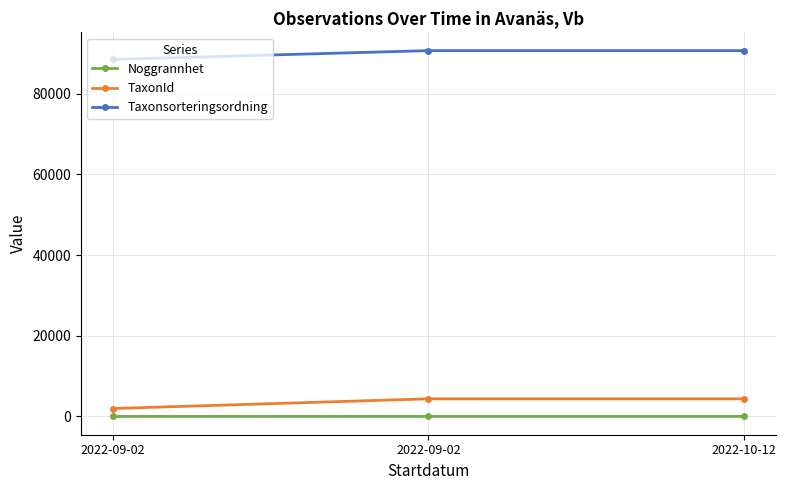

What is the greatest value displayed?

90653